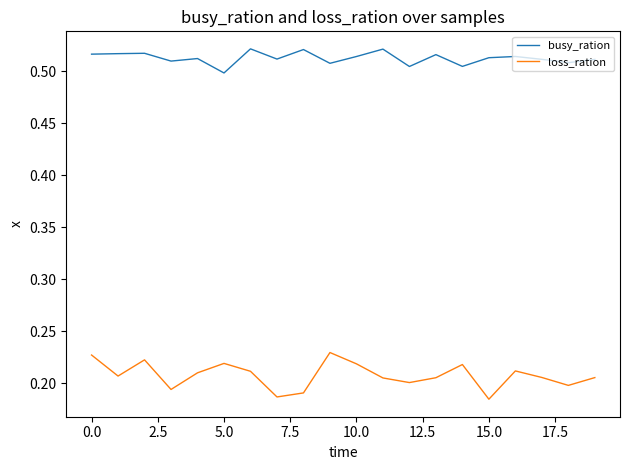

True or false: loss_ration and busy_ration cross at least once.

False